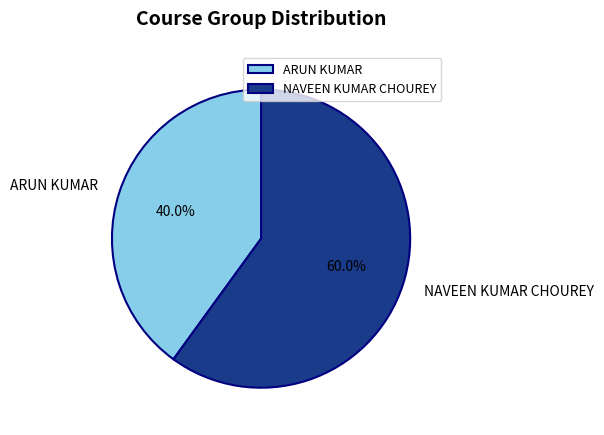

Which slice is the smallest?

ARUN KUMAR